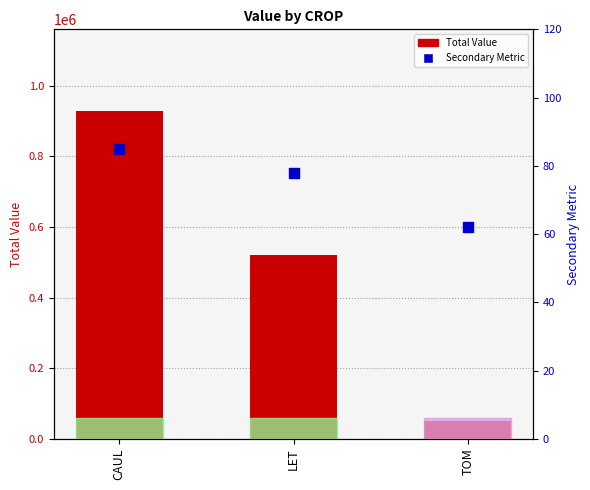

At how many categories does at least one series exceed 429474?

2